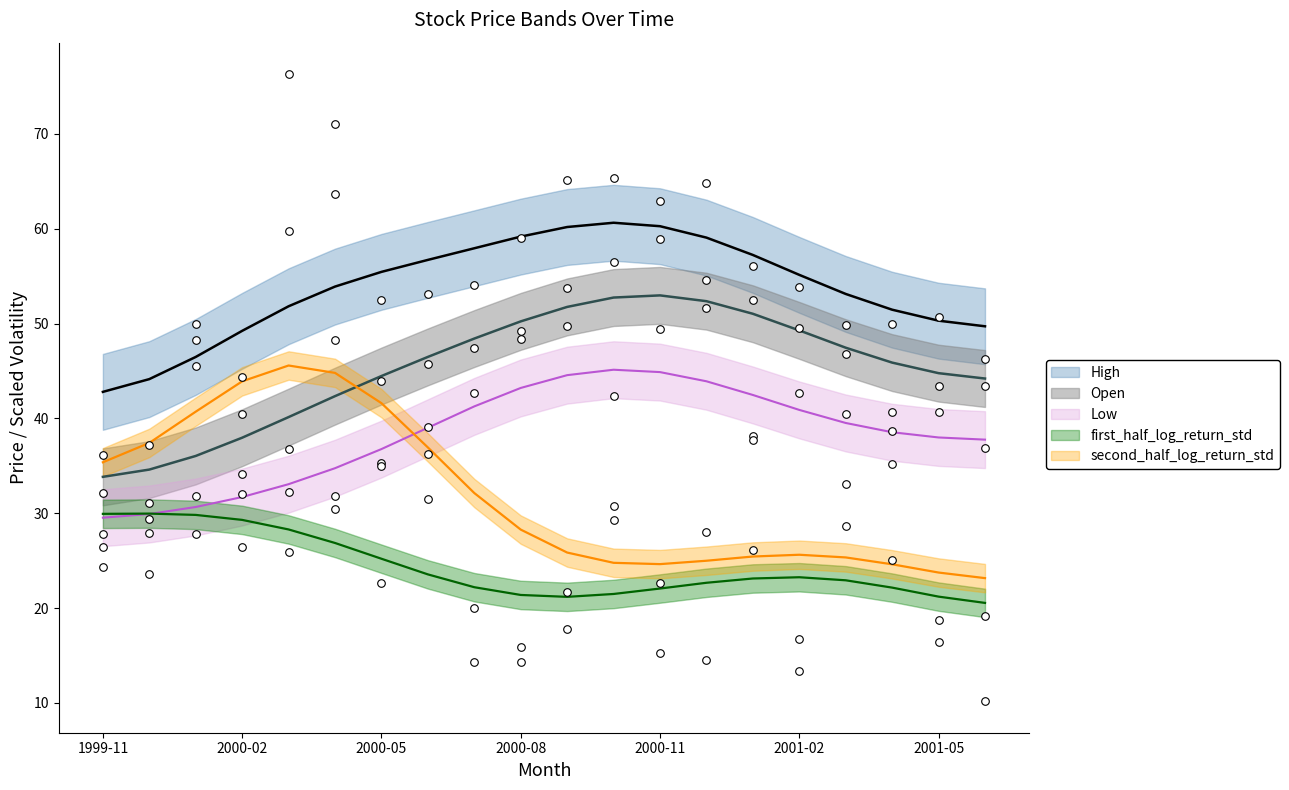

Is the value of Low at 2000-09 greater than the value of High at 2001-05?

No